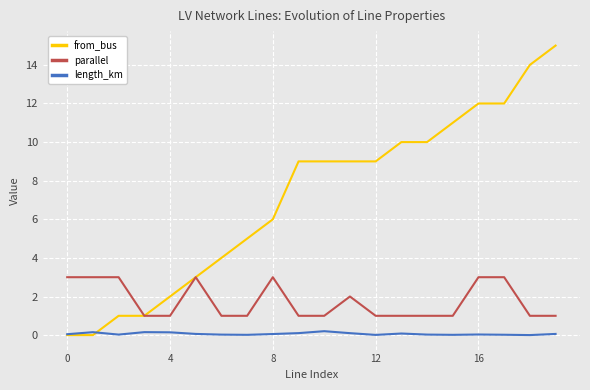

Which series has the largest total across all categories?

from_bus